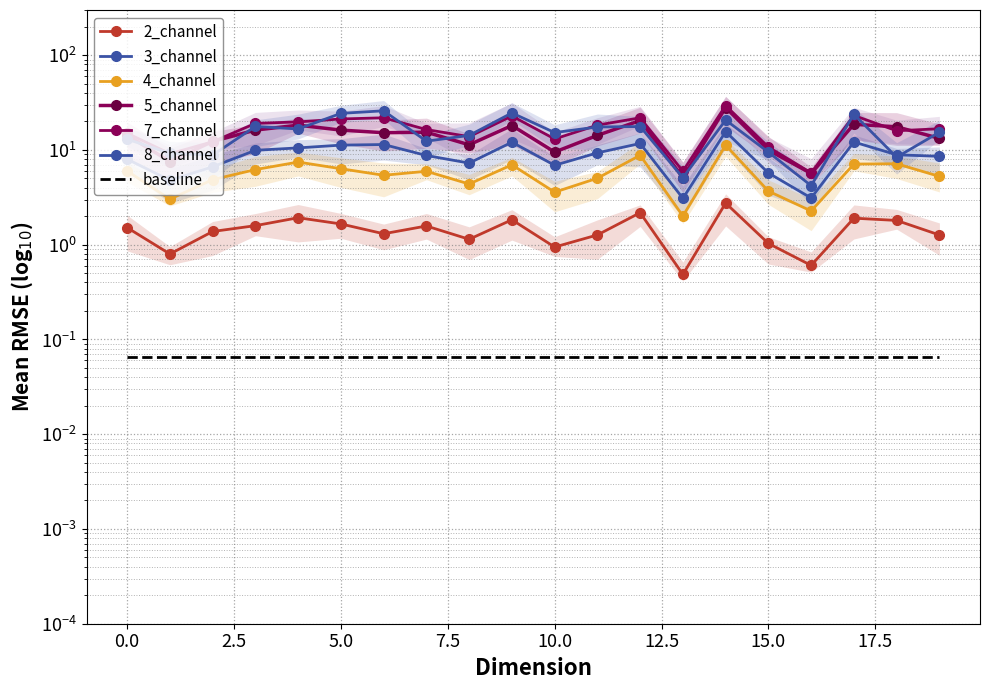

How many lines are shown in the chart?

6